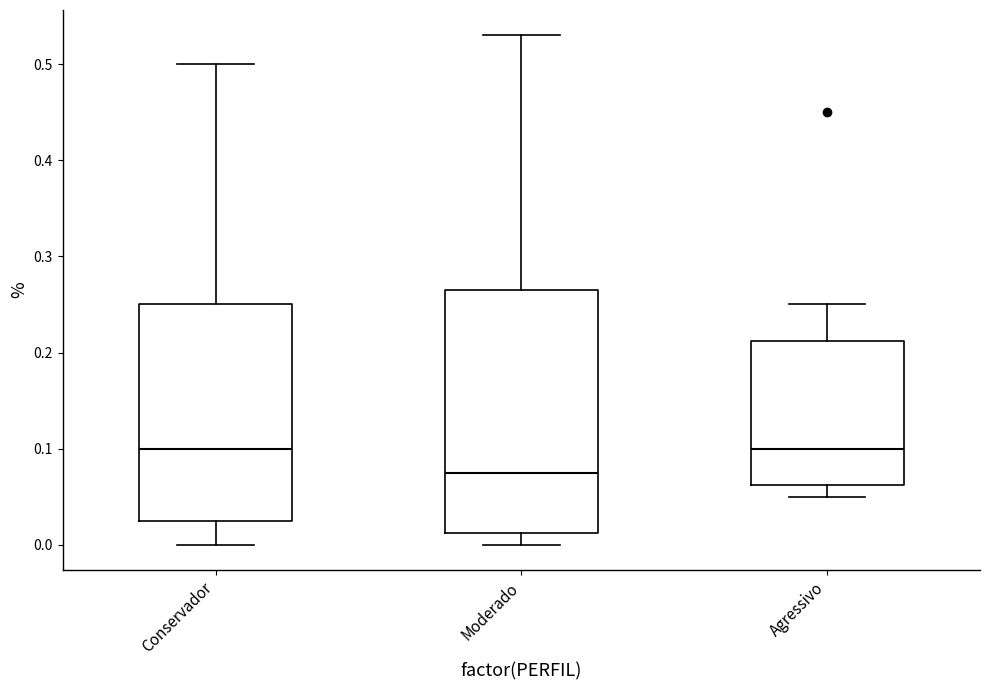

Which box is the tallest, from its lower edge to its upper edge?

Moderado